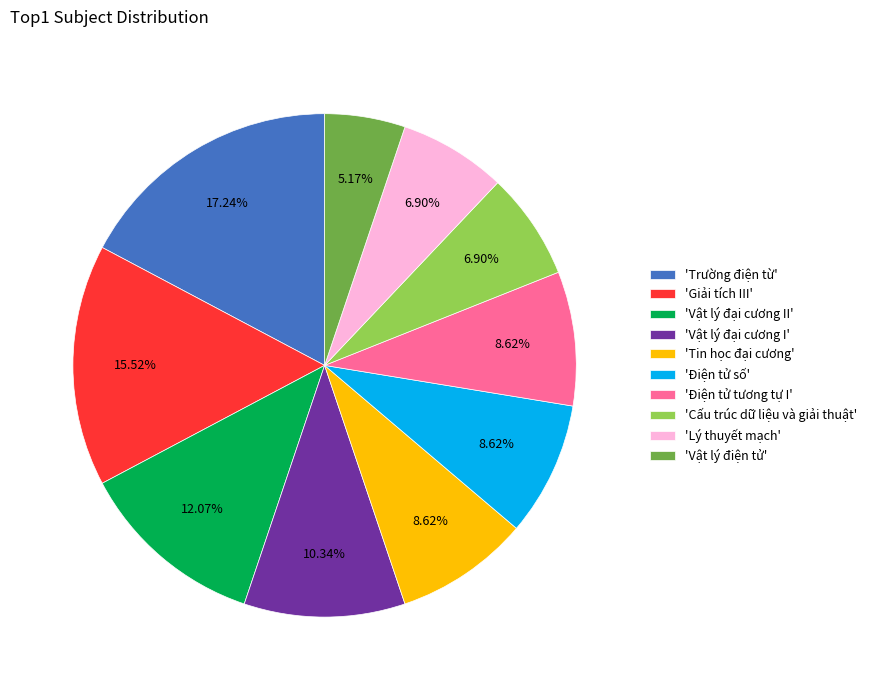

Does any single category account for the majority?

No